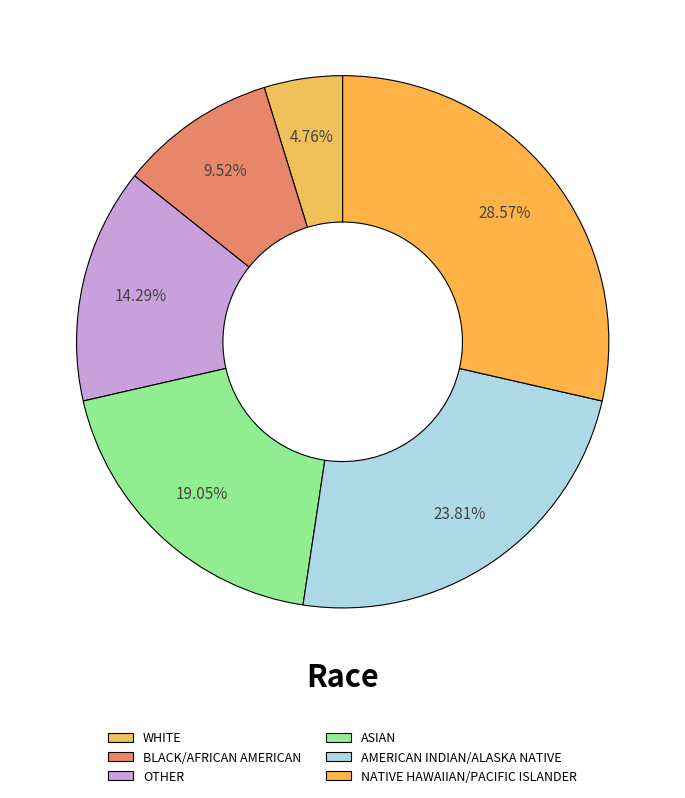

True or false: NATIVE HAWAIIAN/PACIFIC ISLANDER accounts for 29% of the total.

True